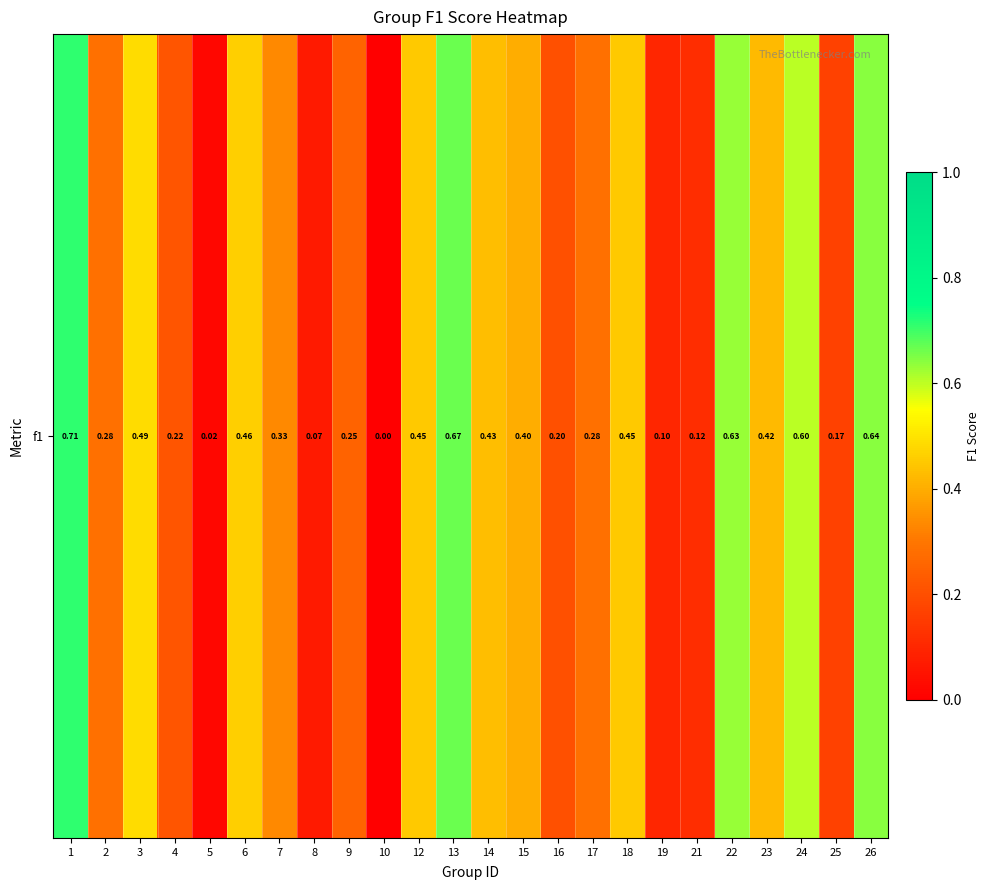

The value at 26 is 0.6. True or false?

True